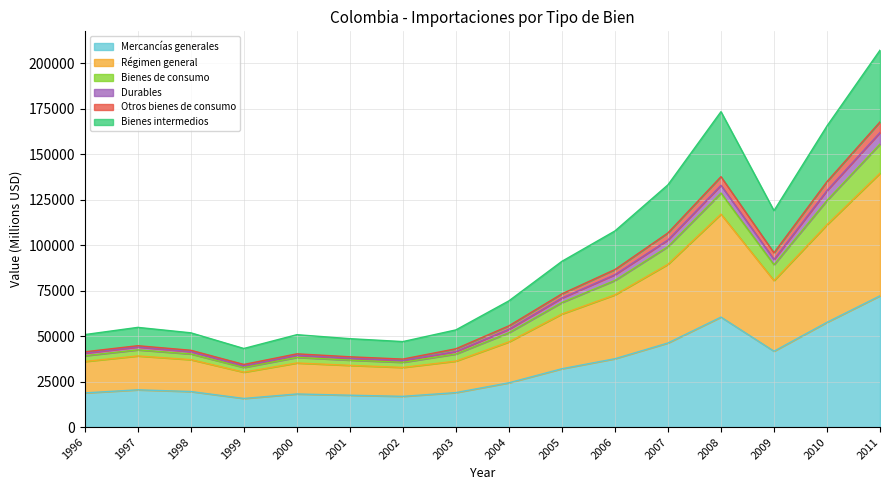

What is the value of the Mercancías generales point at the 7th from the left?

16877